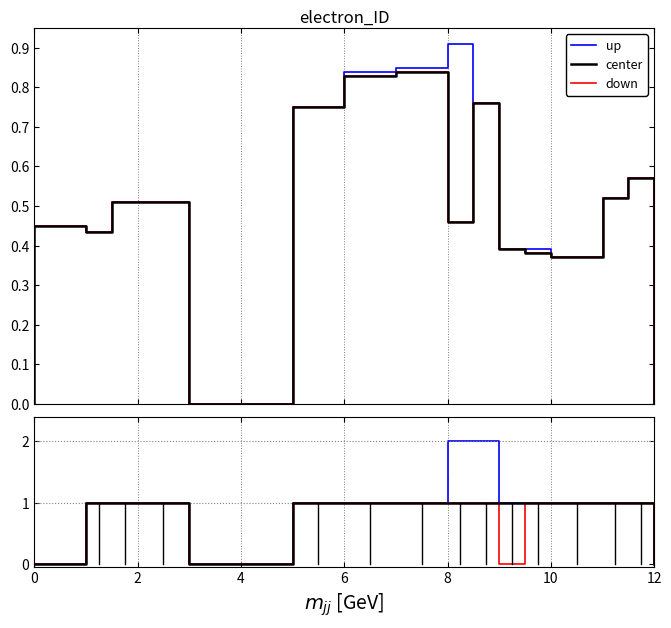

How many data points in up are above 1?

4